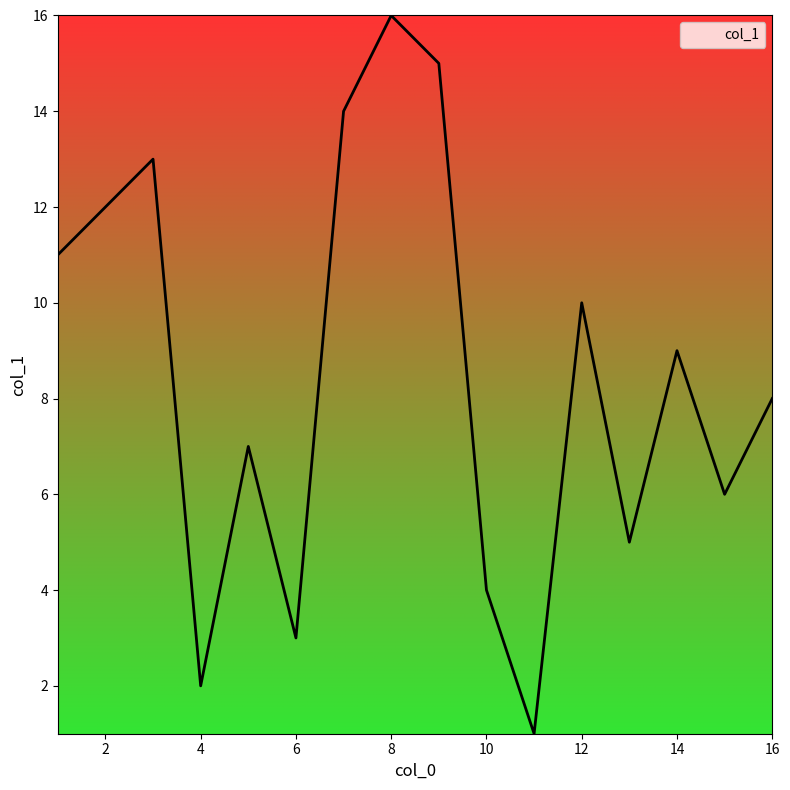

What is the difference between the maximum and minimum values?

15